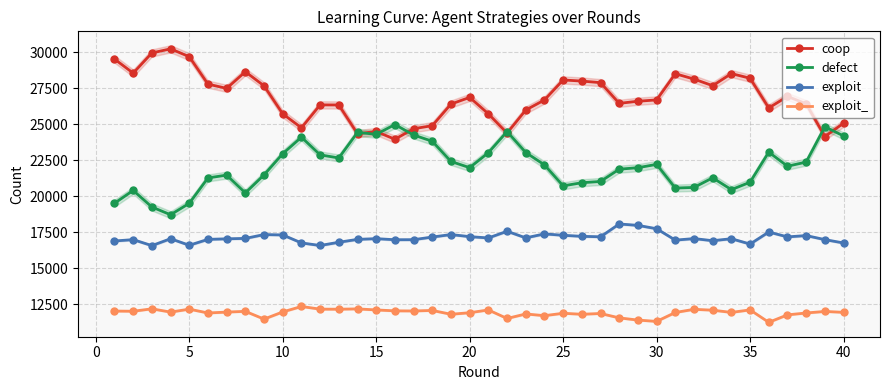

The value of exploit at 25 is 7201. True or false?

False